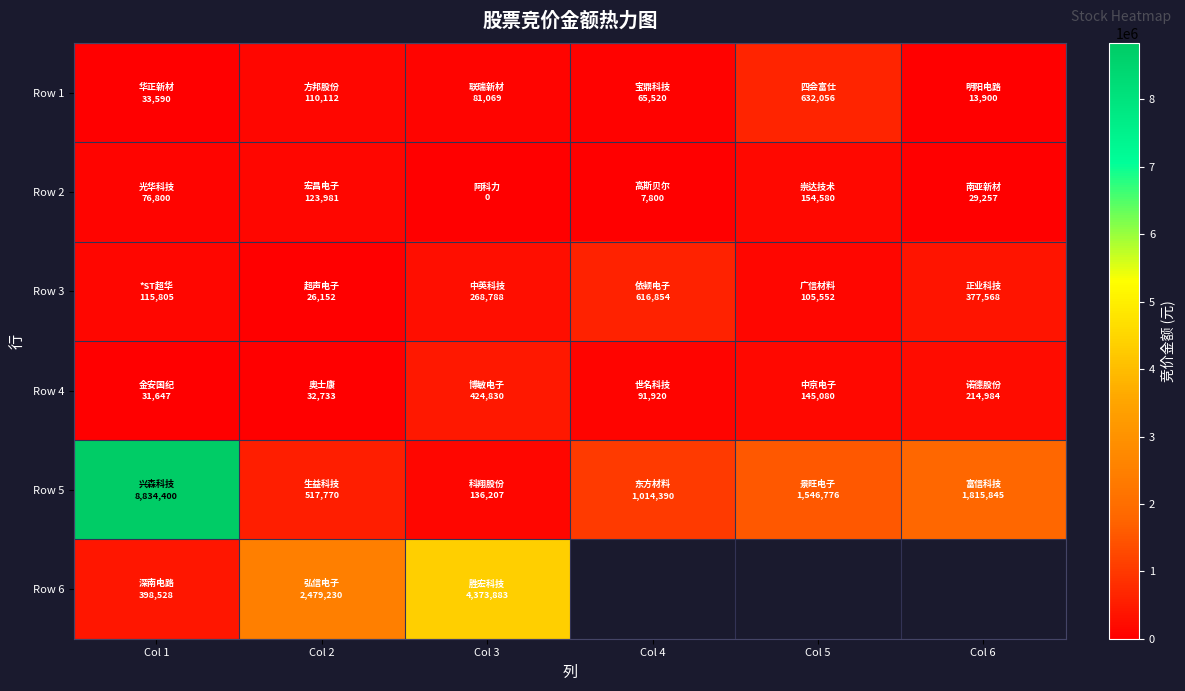

What is the average value of the Row 1 series?

156041.2